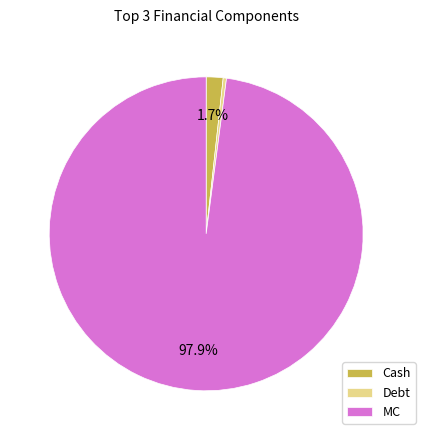

What is the largest slice in the pie chart?

MC